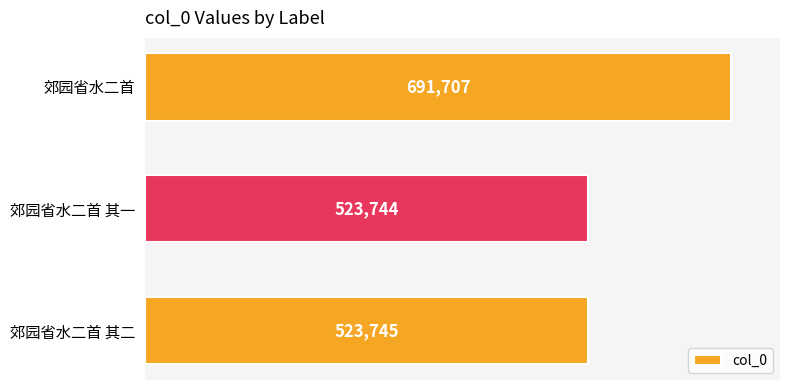

What is the difference between the values at 郊园省水二首 and 郊园省水二首 其二?

167962